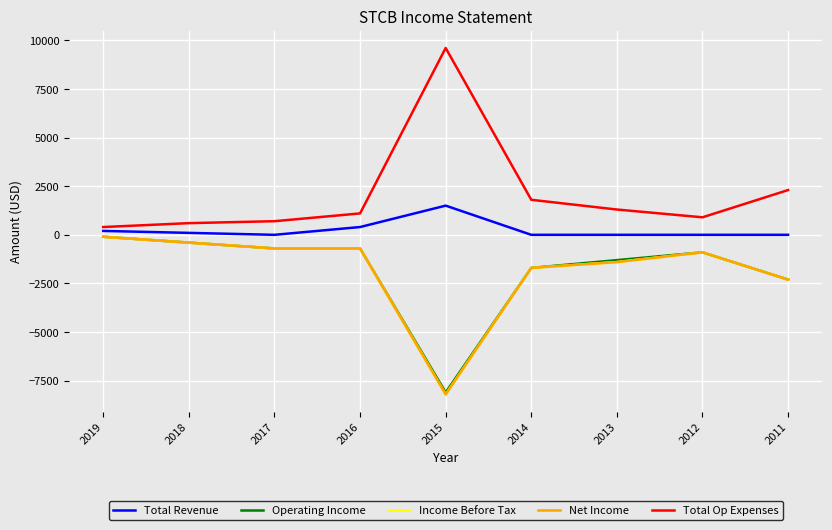

What is the difference between the second highest and minimum values in the Net Income series?

7800